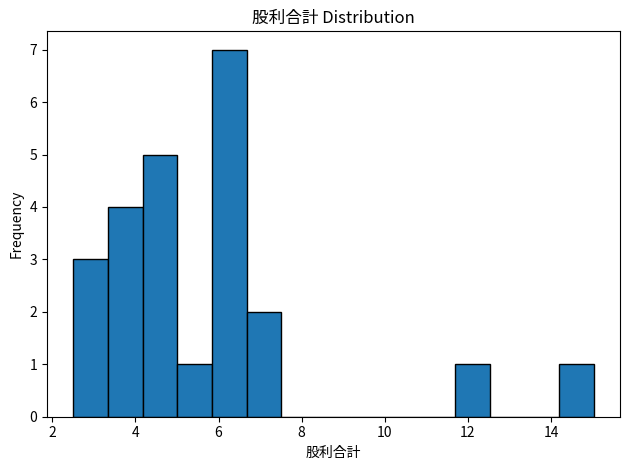

Reading left to right, transcribe this chart: for each bar, give the range it covers on the x-axis and its height. Neither the bar edges nor the heights are printed on the chart, so give them approximately, as read against the axes.

2.6 to 3.4: 3
3.4 to 4.2: 4
4.2 to 5.0: 5
5.0 to 5.8: 1
5.8 to 6.6: 7
6.6 to 7.6: 2
7.6 to 8.4: 0
8.4 to 9.2: 0
9.2 to 10.0: 0
10.0 to 10.8: 0
10.8 to 11.6: 0
11.6 to 12.6: 1
12.6 to 13.4: 0
13.4 to 14.2: 0
14.2 to 15.0: 1